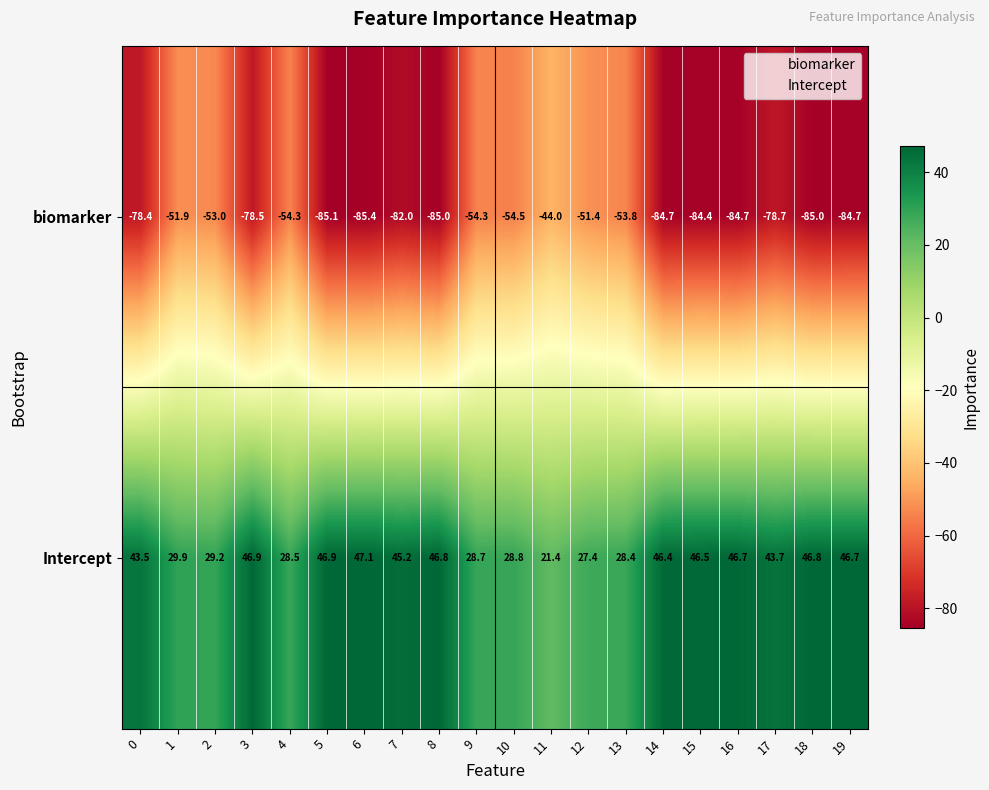

At which label does Intercept first exceed 45?

3